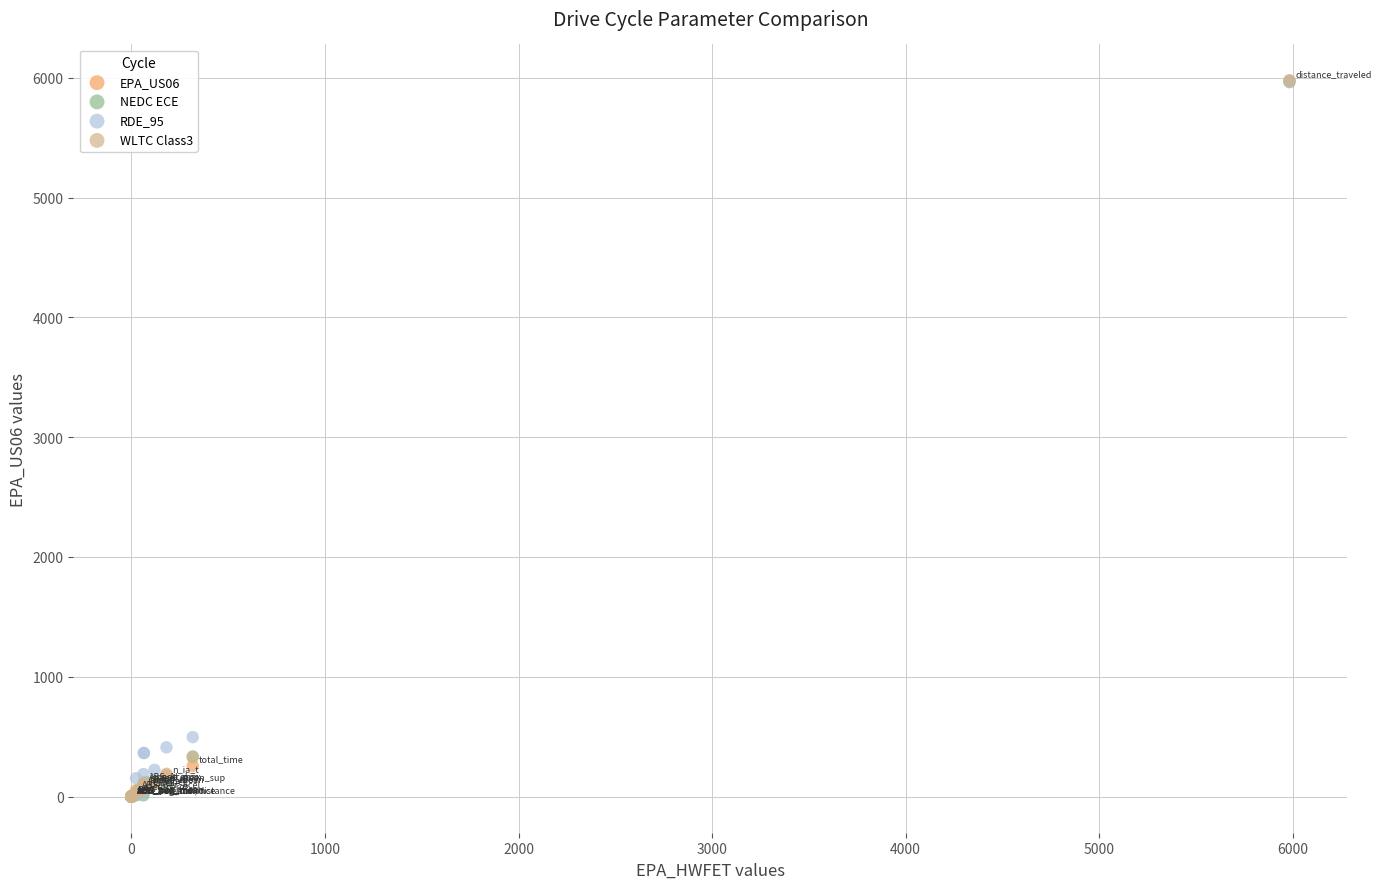

What are all the series names shown in the legend?

EPA_US06, NEDC ECE, RDE_95, WLTC Class3